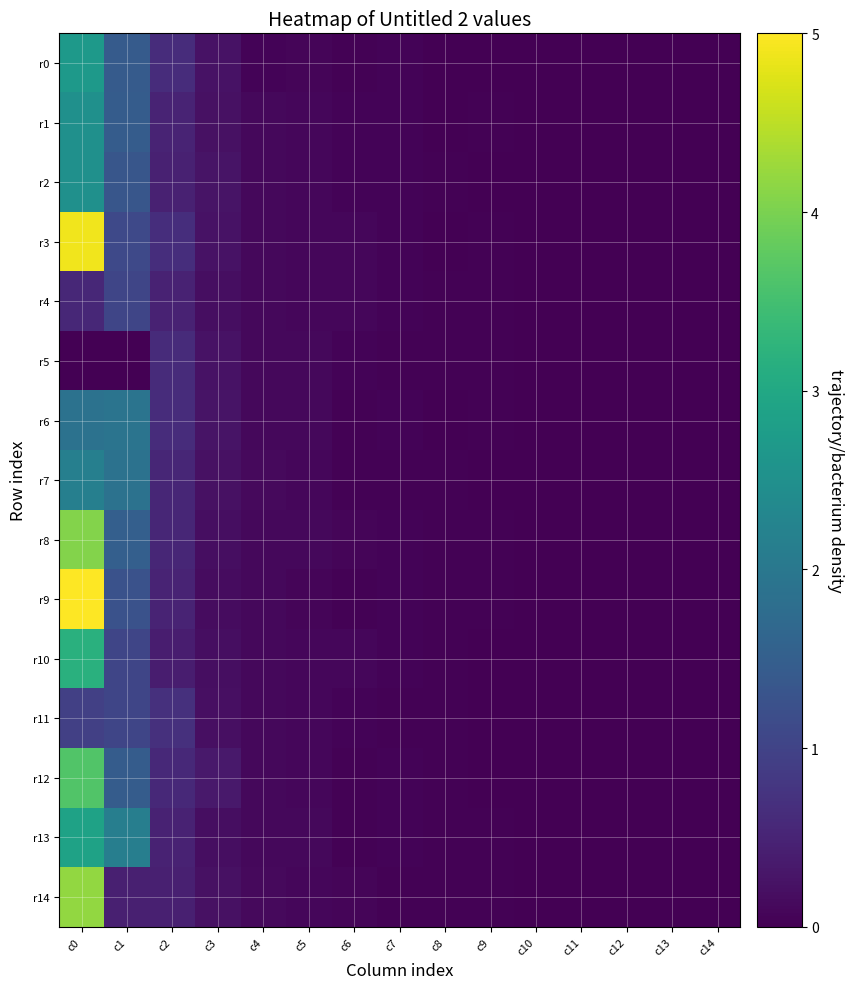

Between c5 and c11, which series saw the biggest shift?

r13